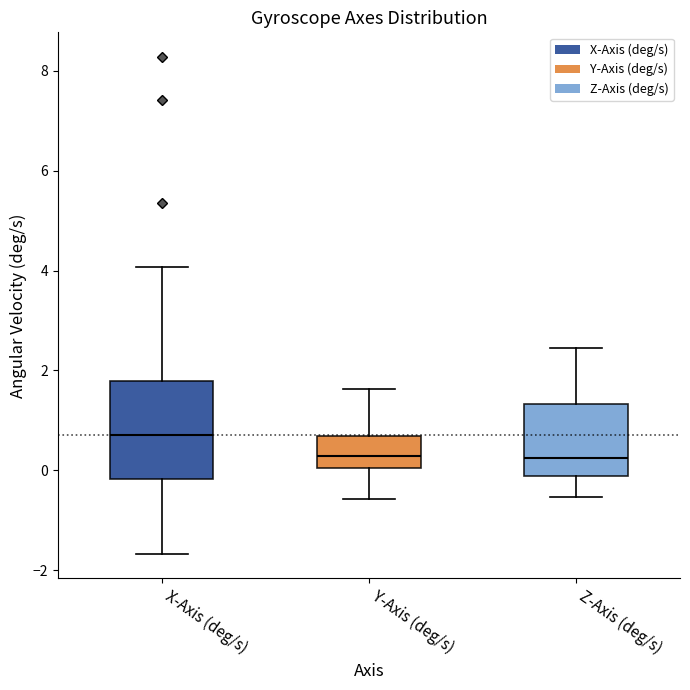

Reading left to right, transcribe this box plot: for each box, give where its median line is, the range the box spans, and where its two whiskers end, as read against the y-axis. The values are not printed on the chart, so give them approximately, as read against the axis.

X-Axis (deg/s): median 0.8, box -0.2 to 1.8, whiskers -1.6 to 4.0
Y-Axis (deg/s): median 0.2, box 0.0 to 0.6, whiskers -0.6 to 1.6
Z-Axis (deg/s): median 0.2, box -0.2 to 1.4, whiskers -0.6 to 2.4